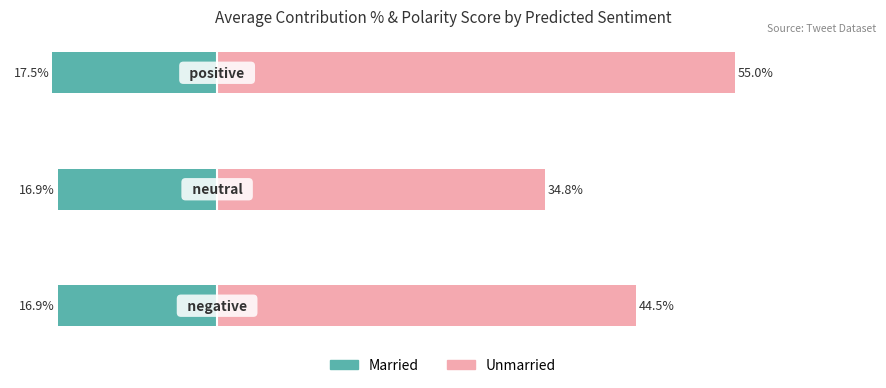

What is the difference between the maximum and second lowest values in the Unmarried (Polarity×100) series?

10.5